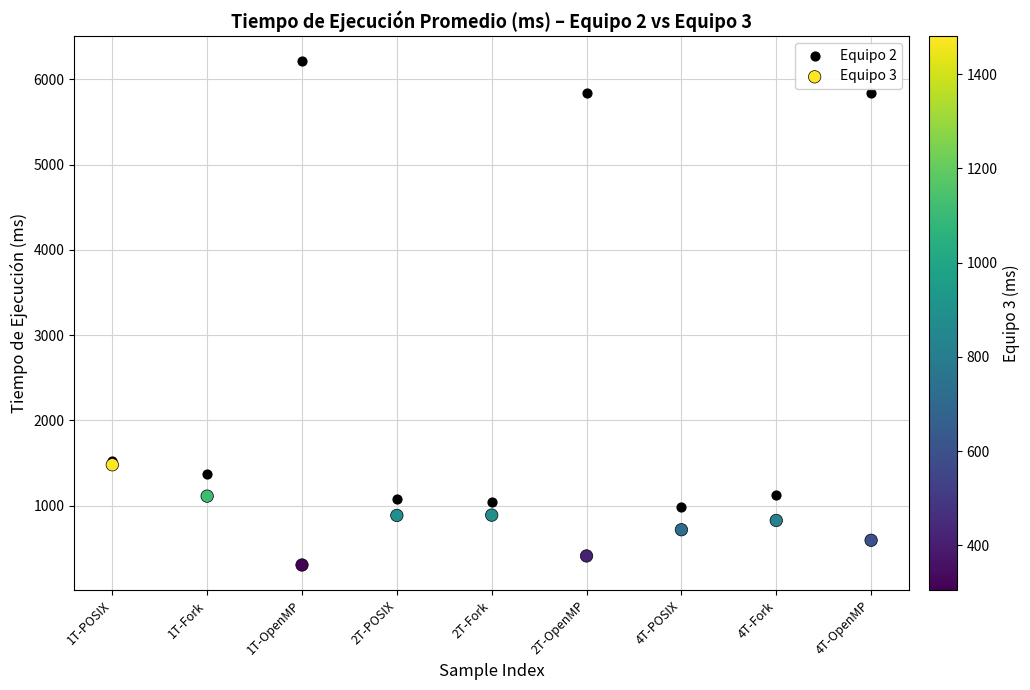

Which series contains the highest Y value?

Equipo 2